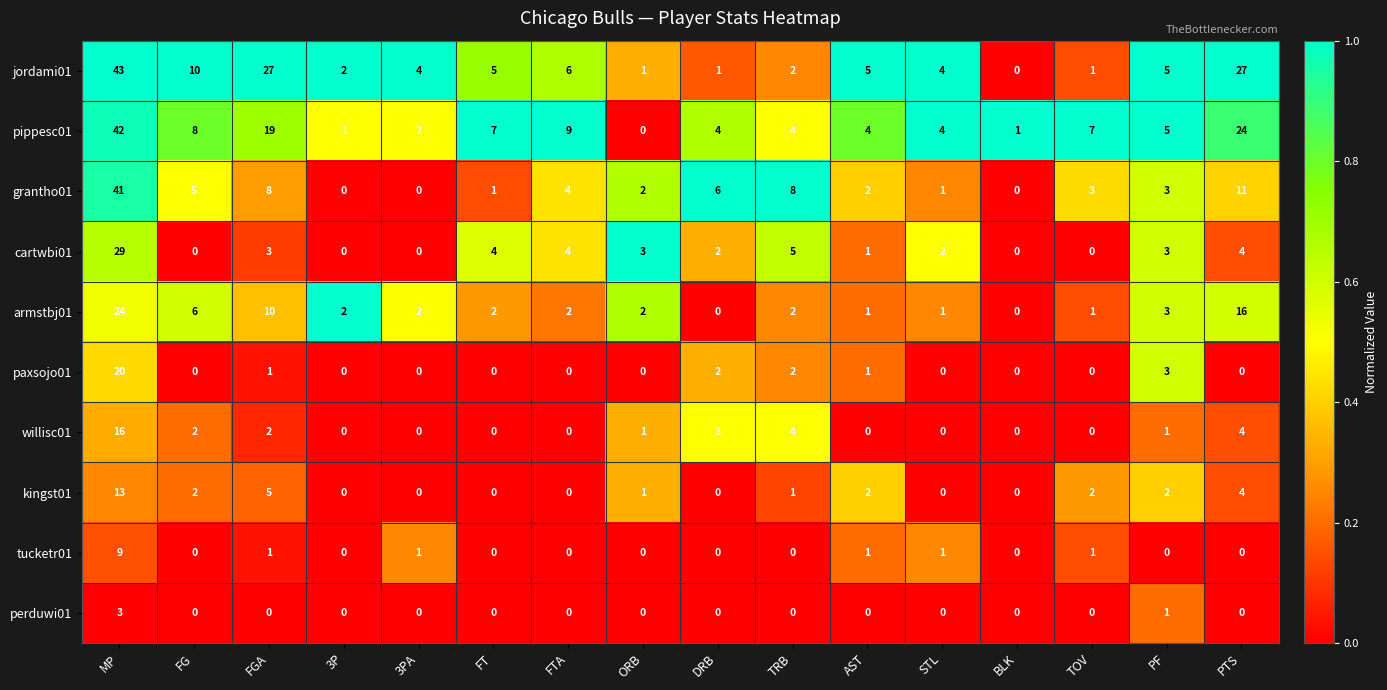

What is the sum of the cartwbi01 values at MP and AST?

30